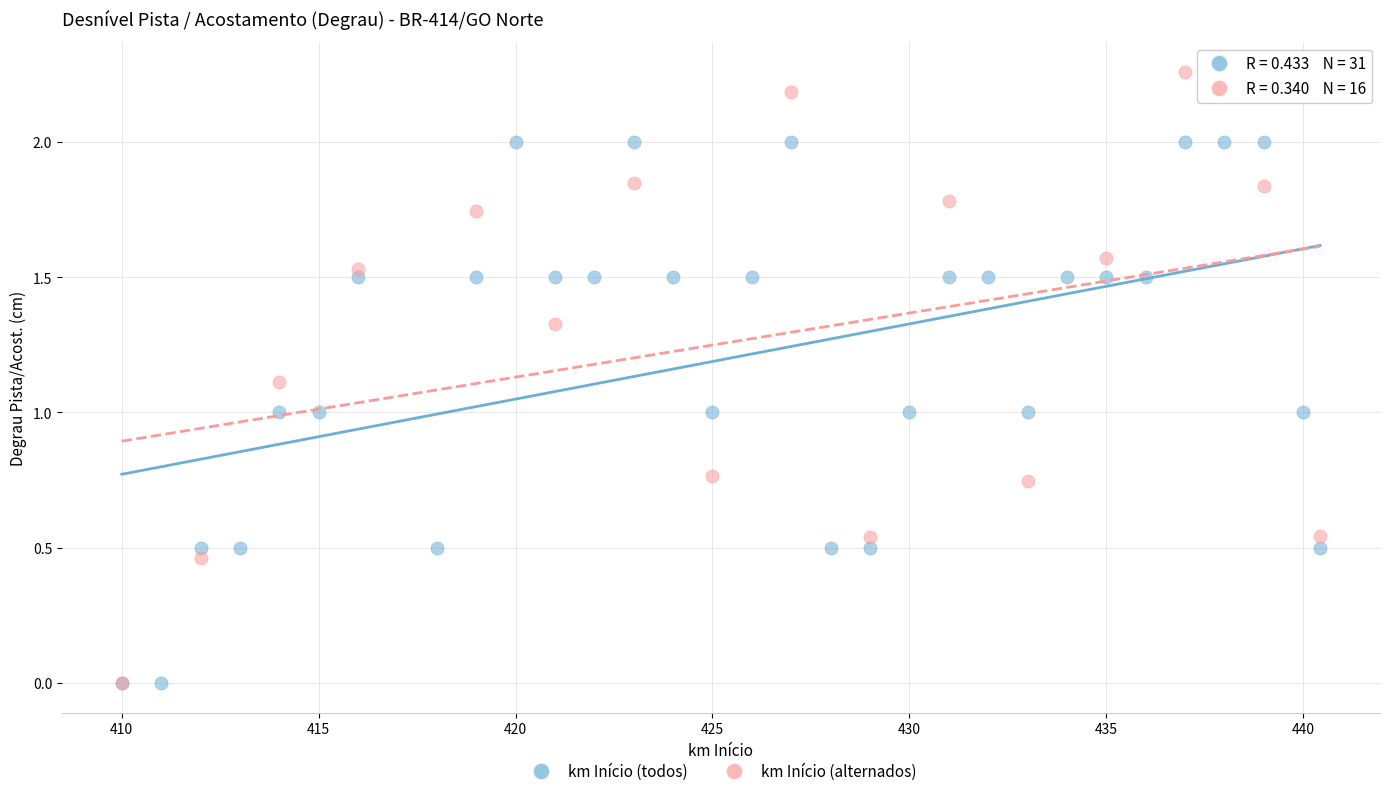

Which series contains the highest Y value?

km Início (alternados)